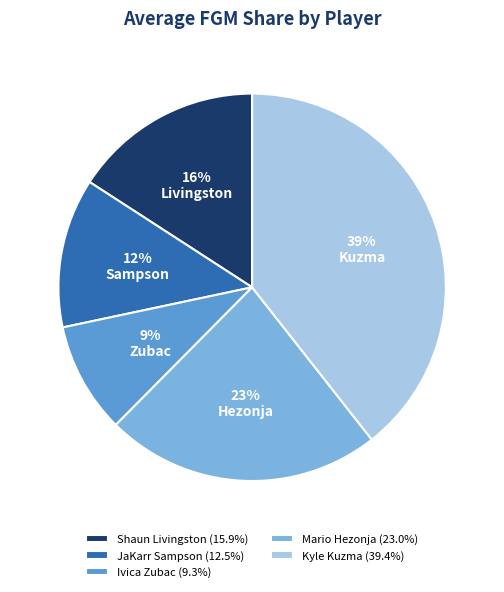

To the nearest percent, what is the difference between the largest and smallest slice percentages?

30%